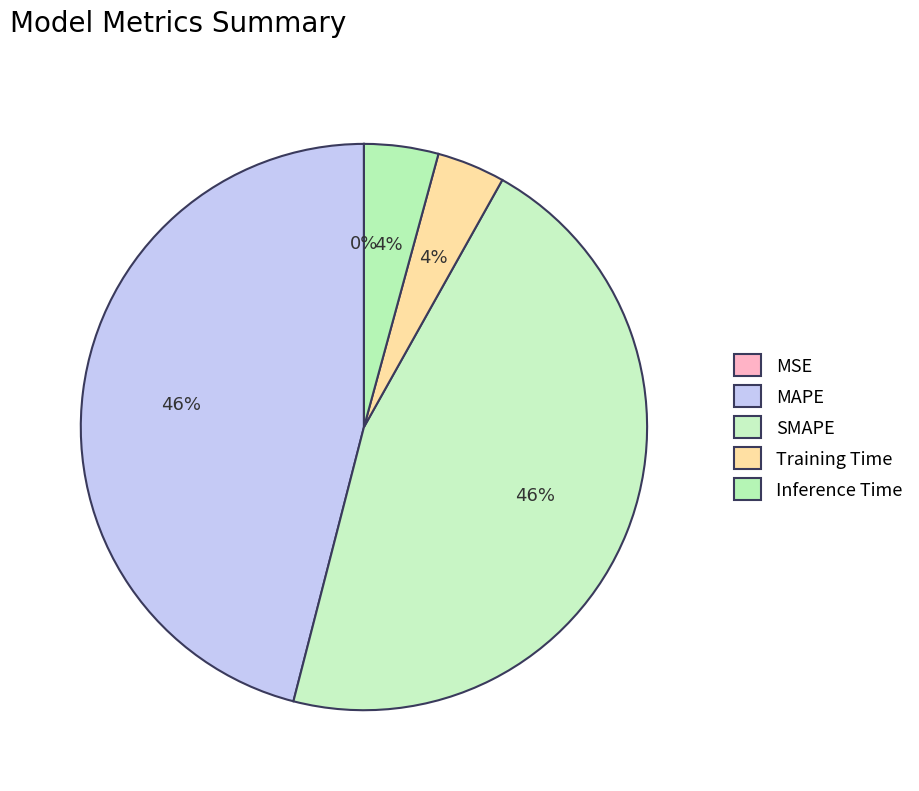

True or false: SMAPE accounts for 57% of the total.

False